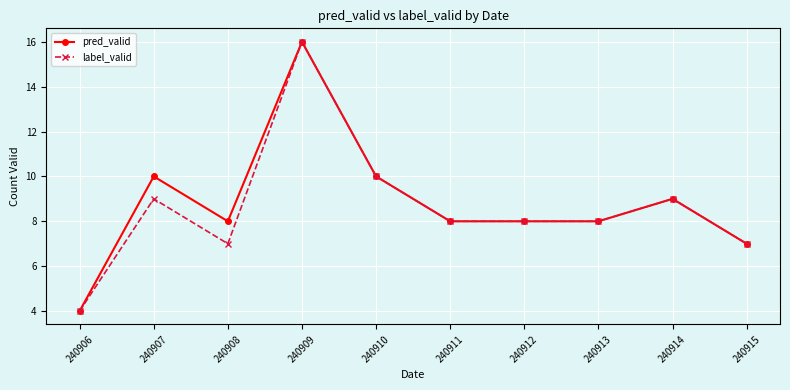

What is the total value across all series at 240910?

20